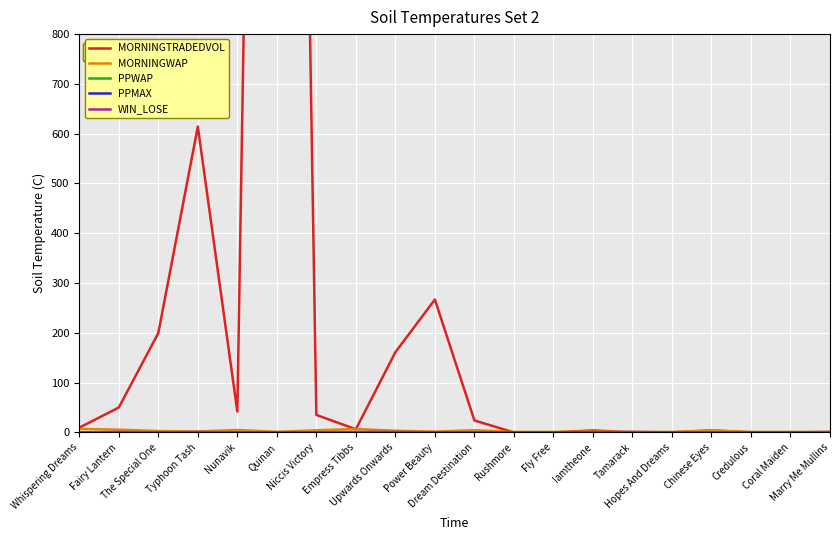

Between Empress Tibbs and Iamtheone, which is larger?

Empress Tibbs